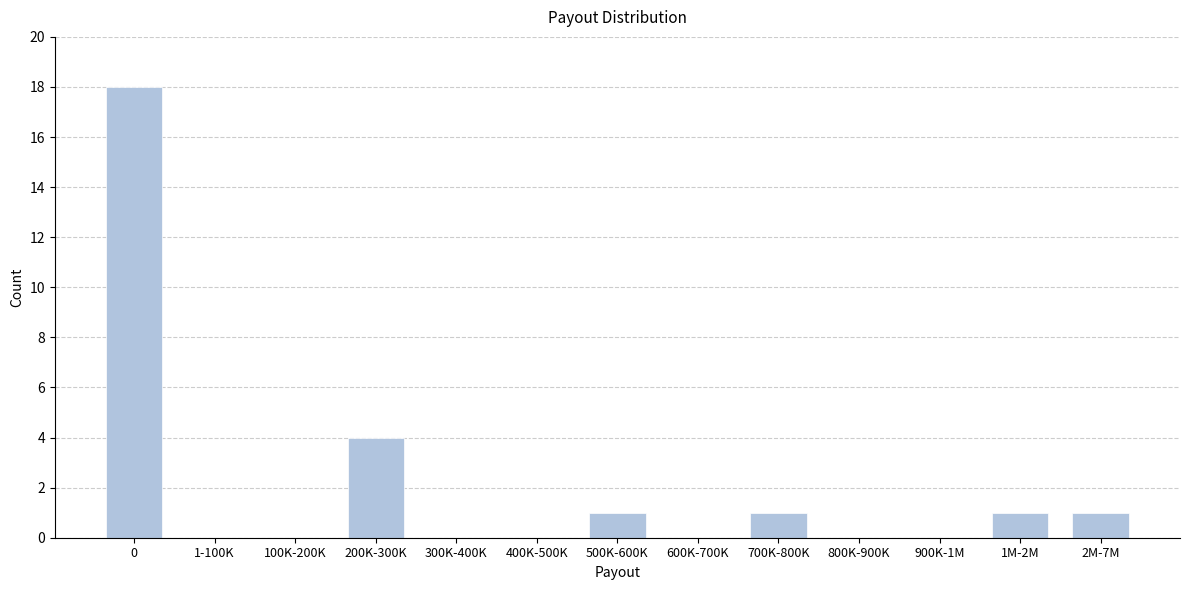

Reading left to right, transcribe all the data shown in this chart.

0=18	1-100K=0	100K-200K=0	200K-300K=4	300K-400K=0	400K-500K=0	500K-600K=1	600K-700K=0	700K-800K=1	800K-900K=0	900K-1M=0	1M-2M=1	2M-7M=1